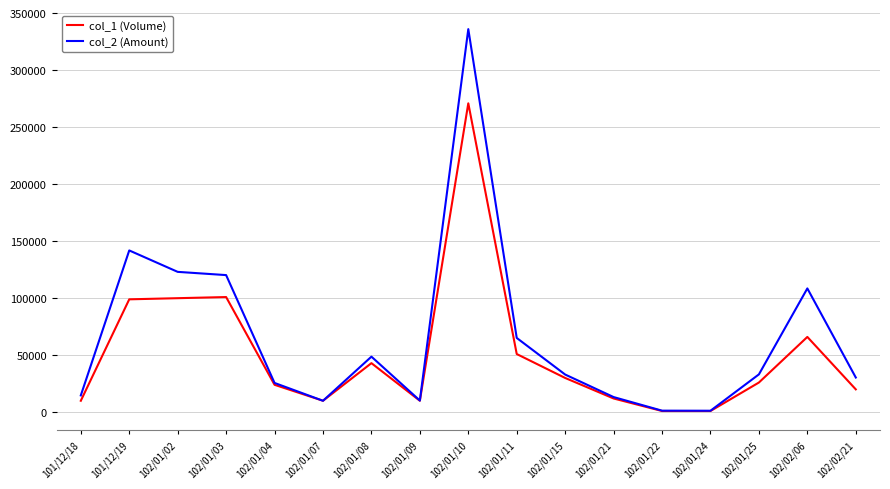

Which series has the widest spread of values?

col_2 (Amount)